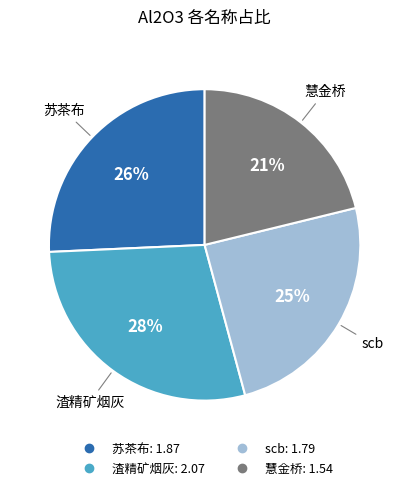

Rank the categories by value from highest to lowest.

渣精矿烟灰, 苏茶布, scb, 慧金桥